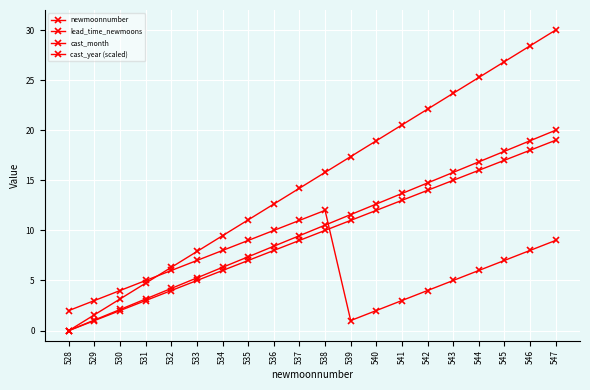

What is the sum of the newmoonnumber values at 534 and 545?

36.3